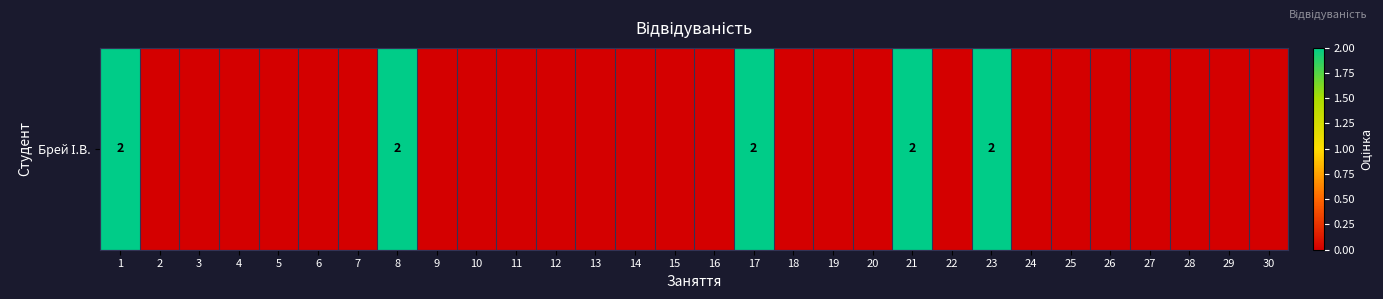

The value at 29 is -1. True or false?

False